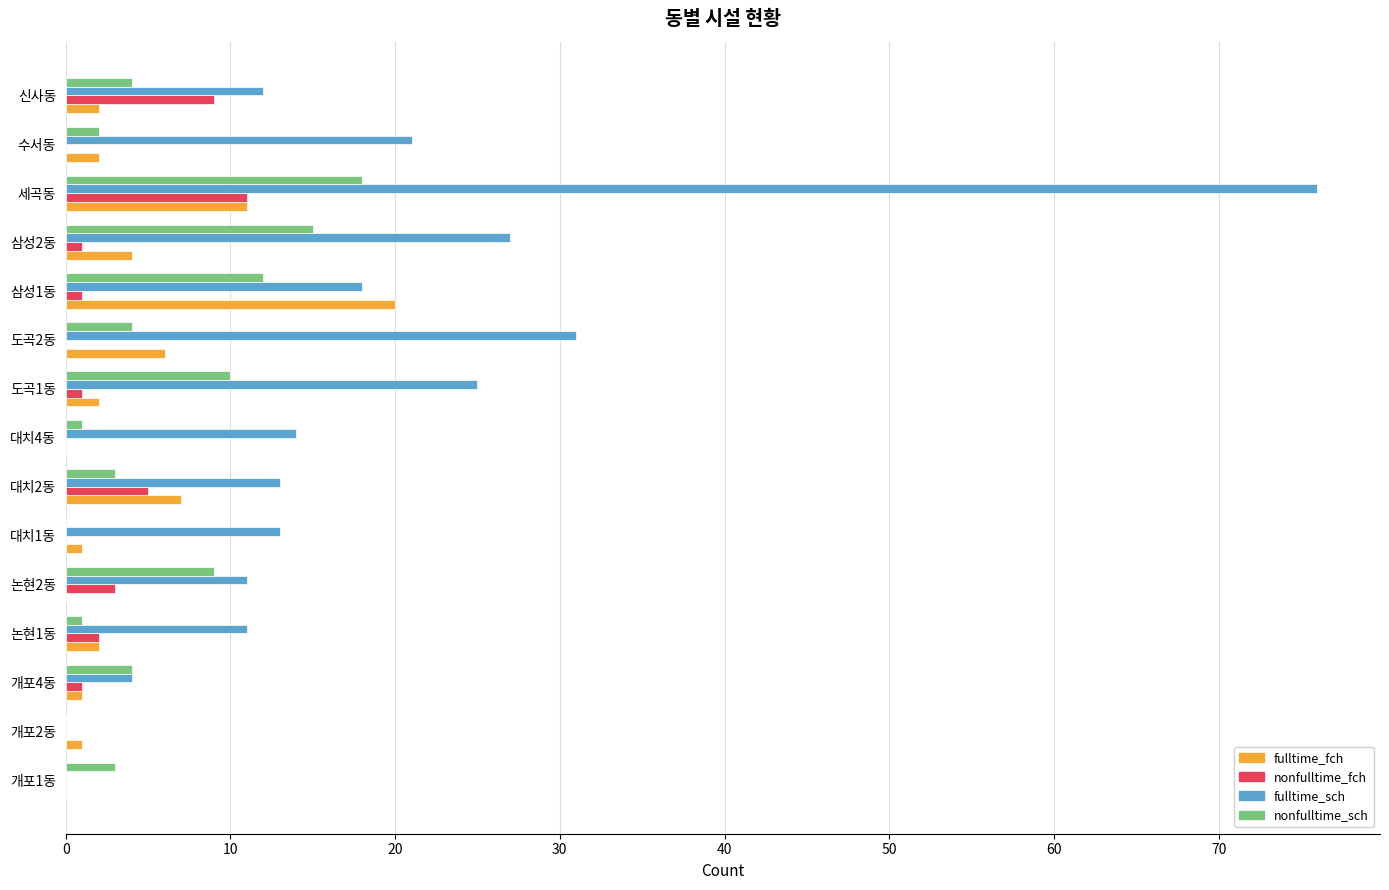

Which label corresponds to the largest value in the chart?

세곡동